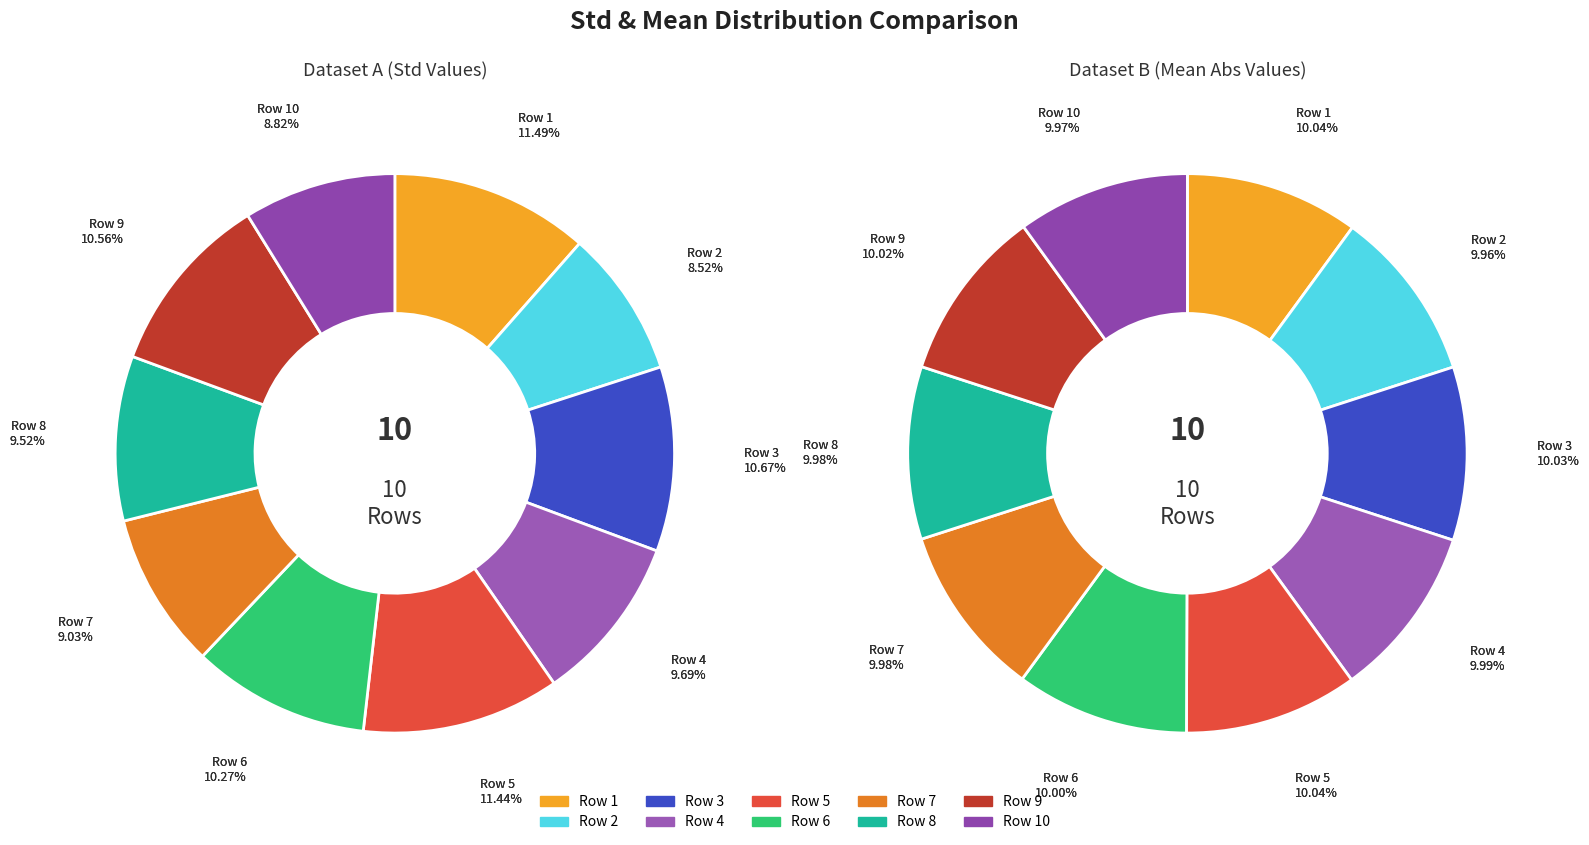

The 8 slice represents 10% of the pie. True or false?

True